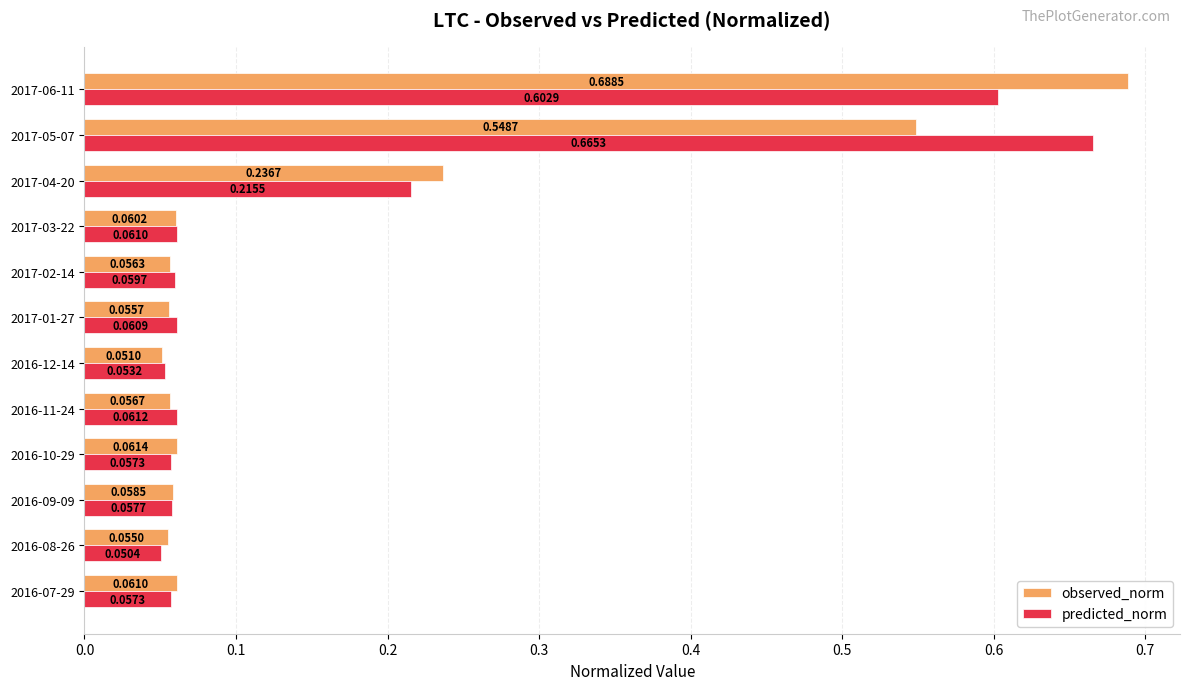

Which series has the largest total across all categories?

predicted_norm